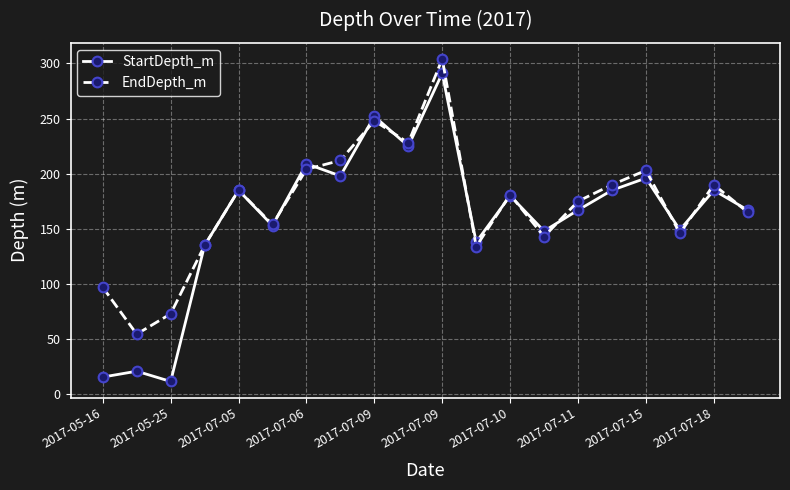

What is the highest value of the StartDepth_m series?

291.0